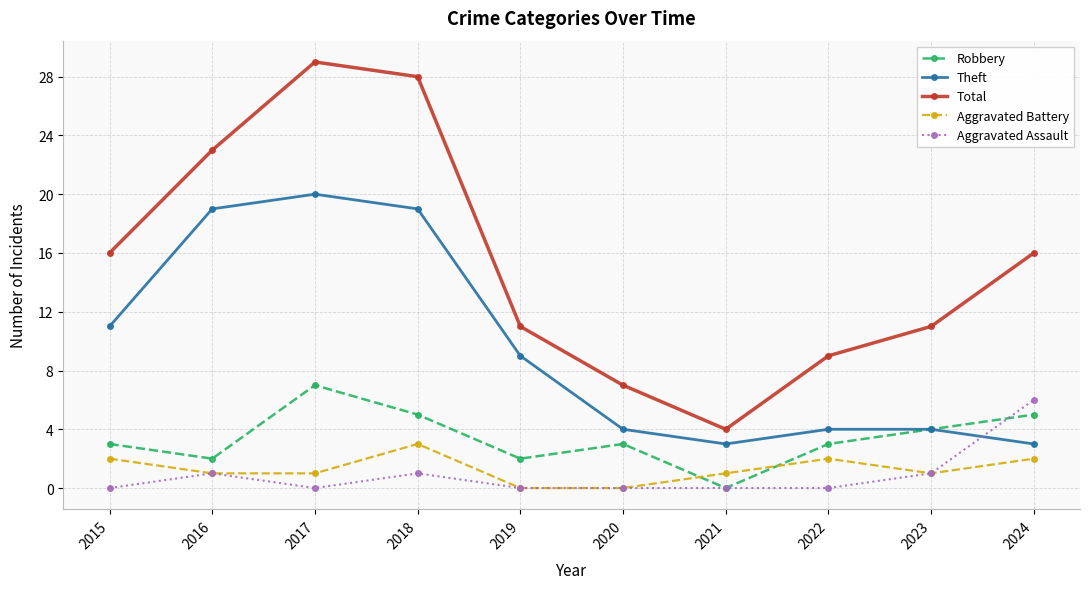

What is the greatest value displayed?

29